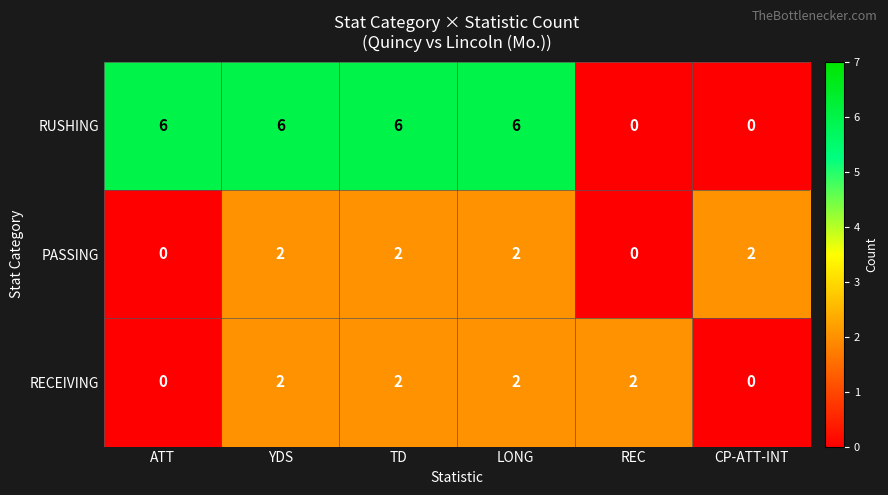

What is the difference between the highest and lowest values at TD?

4